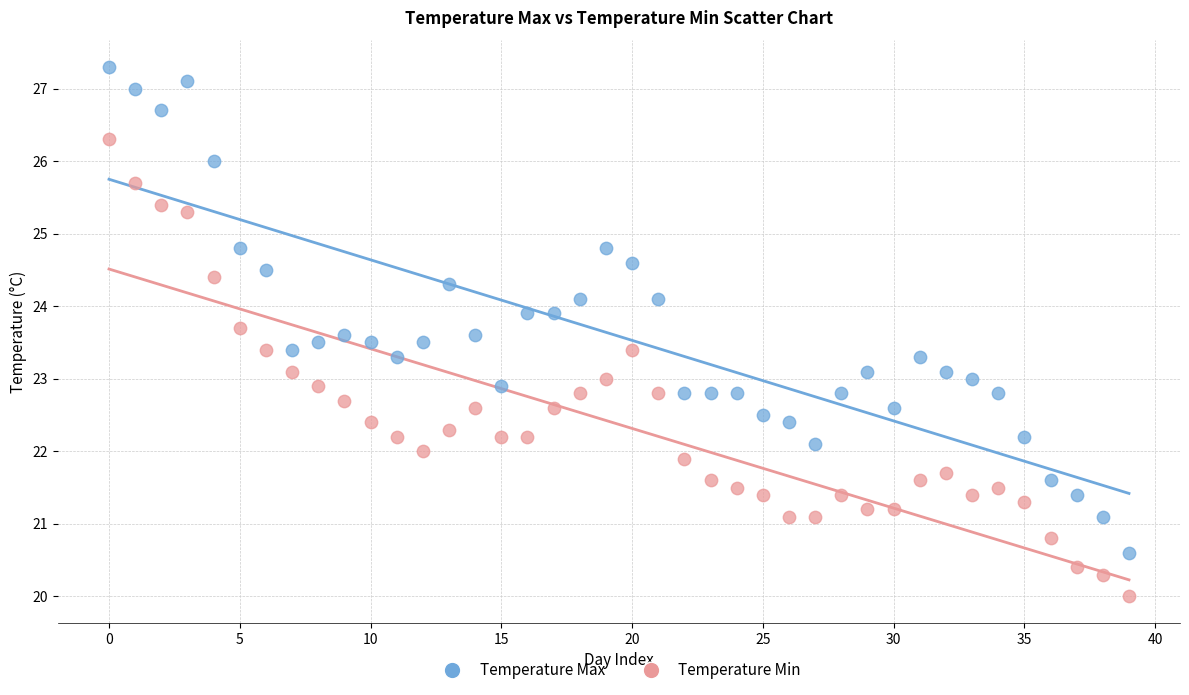

Across all data points, what is the range of Y values (max minus min)?

7.3